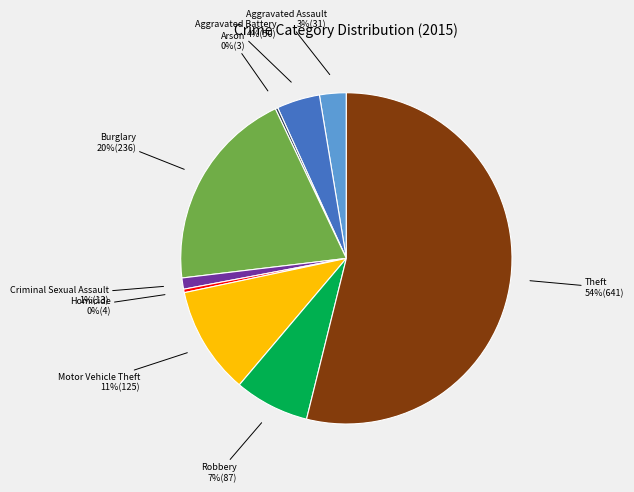

Is there any slice that represents more than half of the pie?

Yes